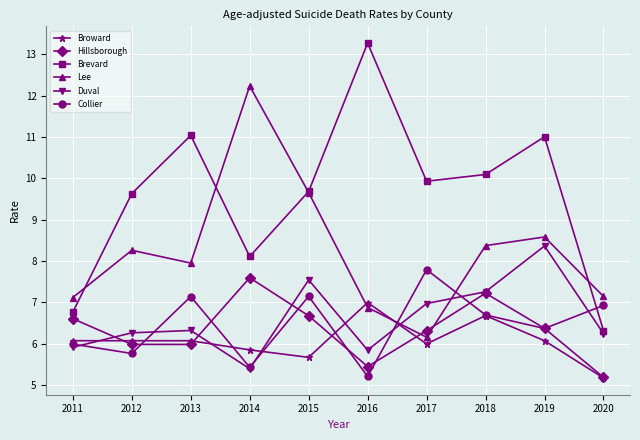

Which series has the largest total across all categories?

Brevard